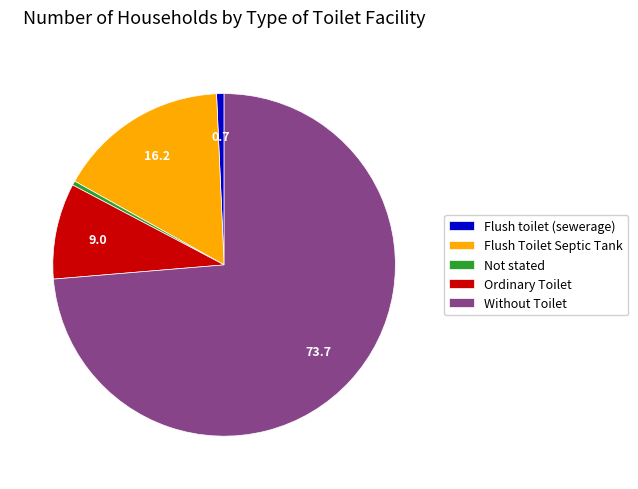

Between Flush Toilet Septic Tank and Without Toilet, which is larger?

Without Toilet